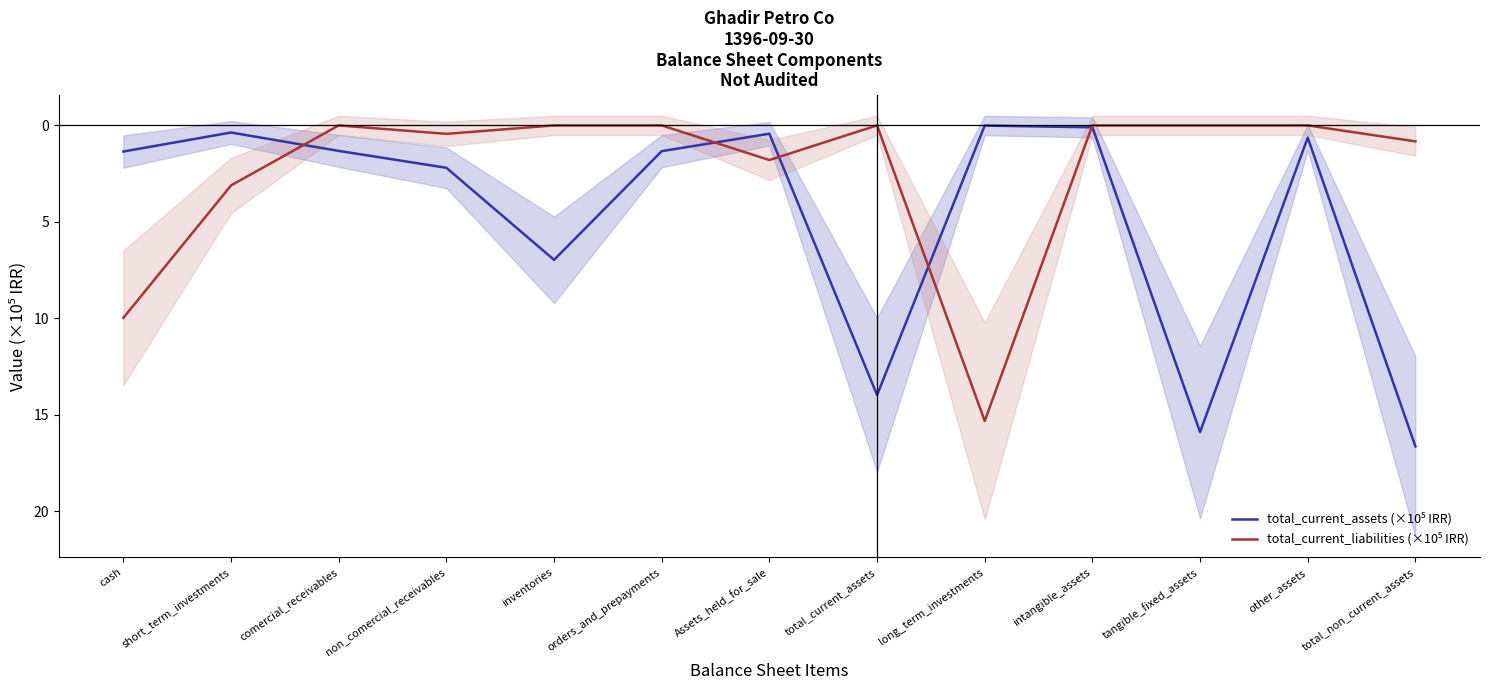

What is the average value of the total_current_assets (×10⁵ IRR) series?

4.7